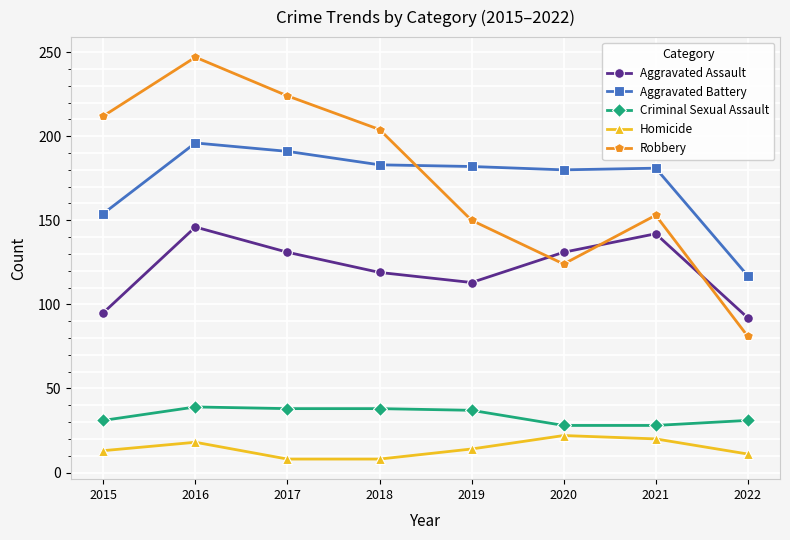

What are all the series names shown in the legend?

Aggravated Assault, Aggravated Battery, Criminal Sexual Assault, Homicide, Robbery